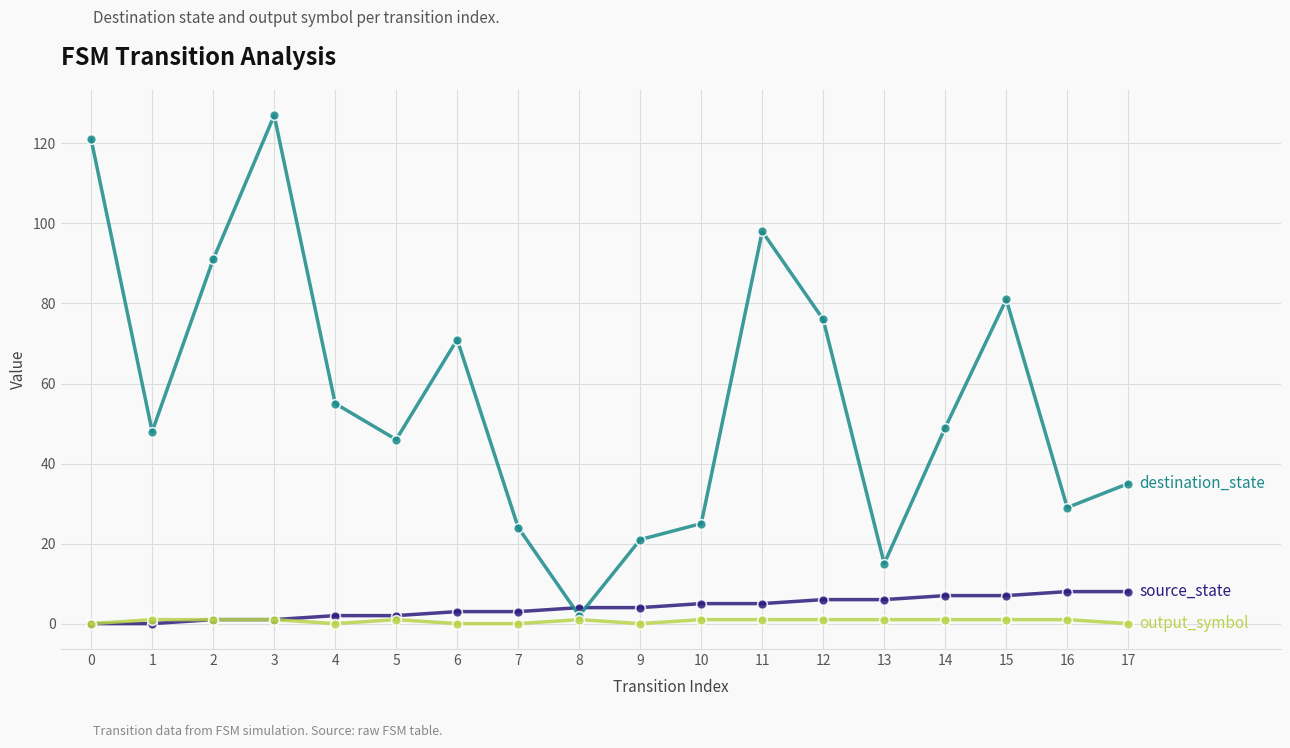

Which label corresponds to the largest value in the chart?

3